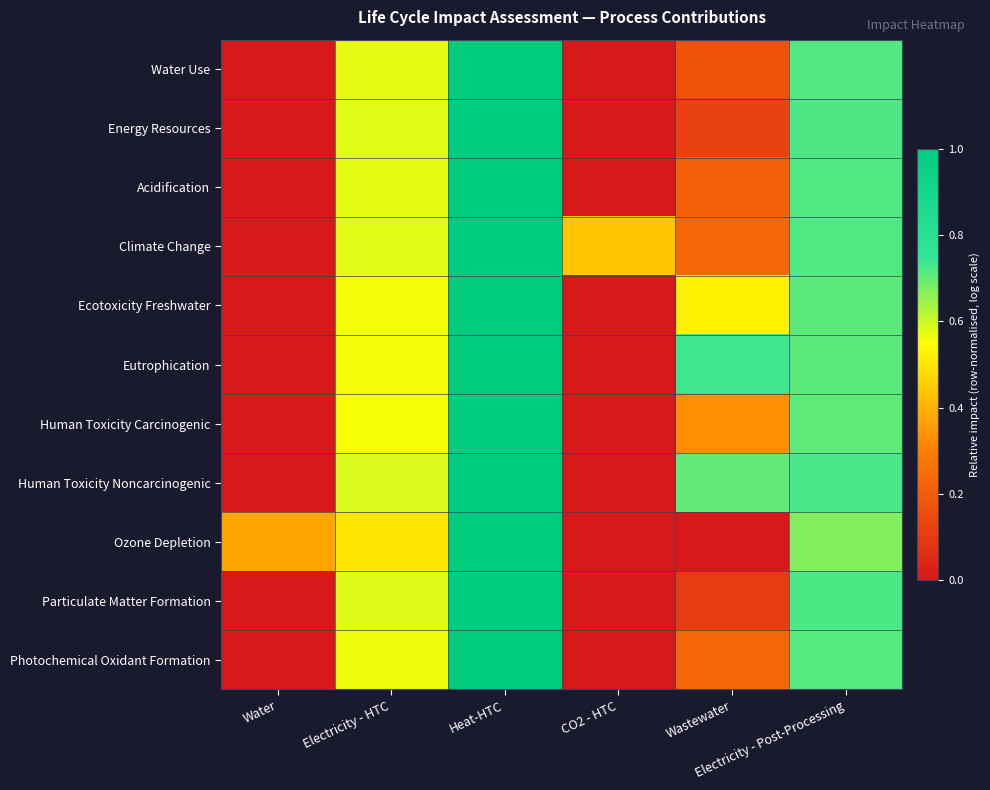

What is the total value across all series at Electricity - Post-Processing?

7.9